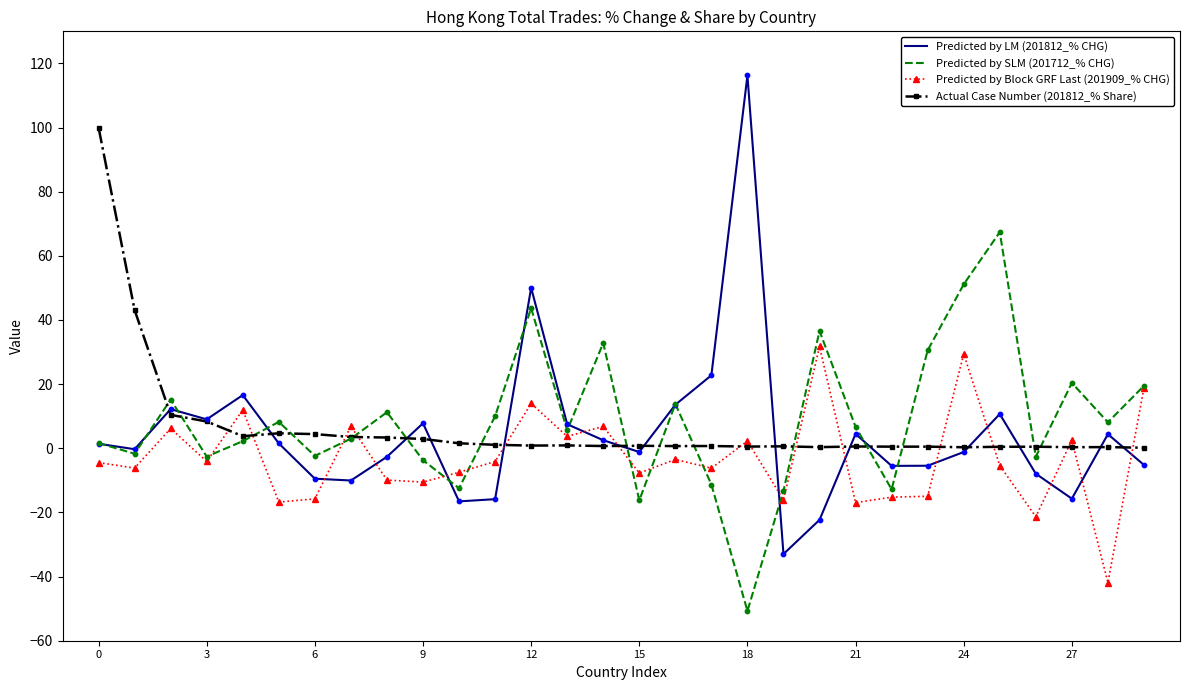

What is the maximum value for Predicted by LM (201812_% CHG)?

116.2